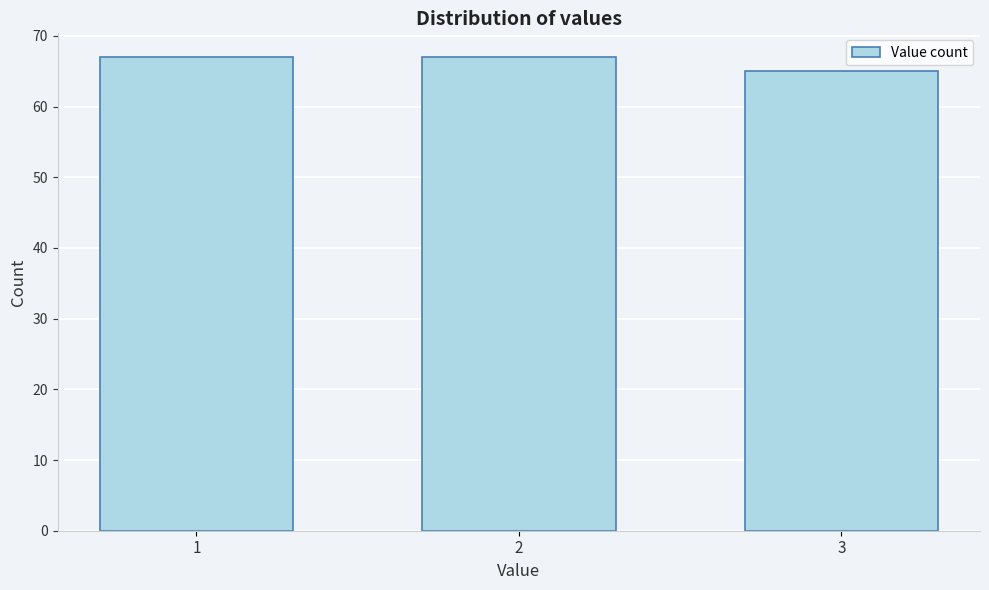

Reading right to left, extract all data points from this chart.

3=65	2=67	1=67